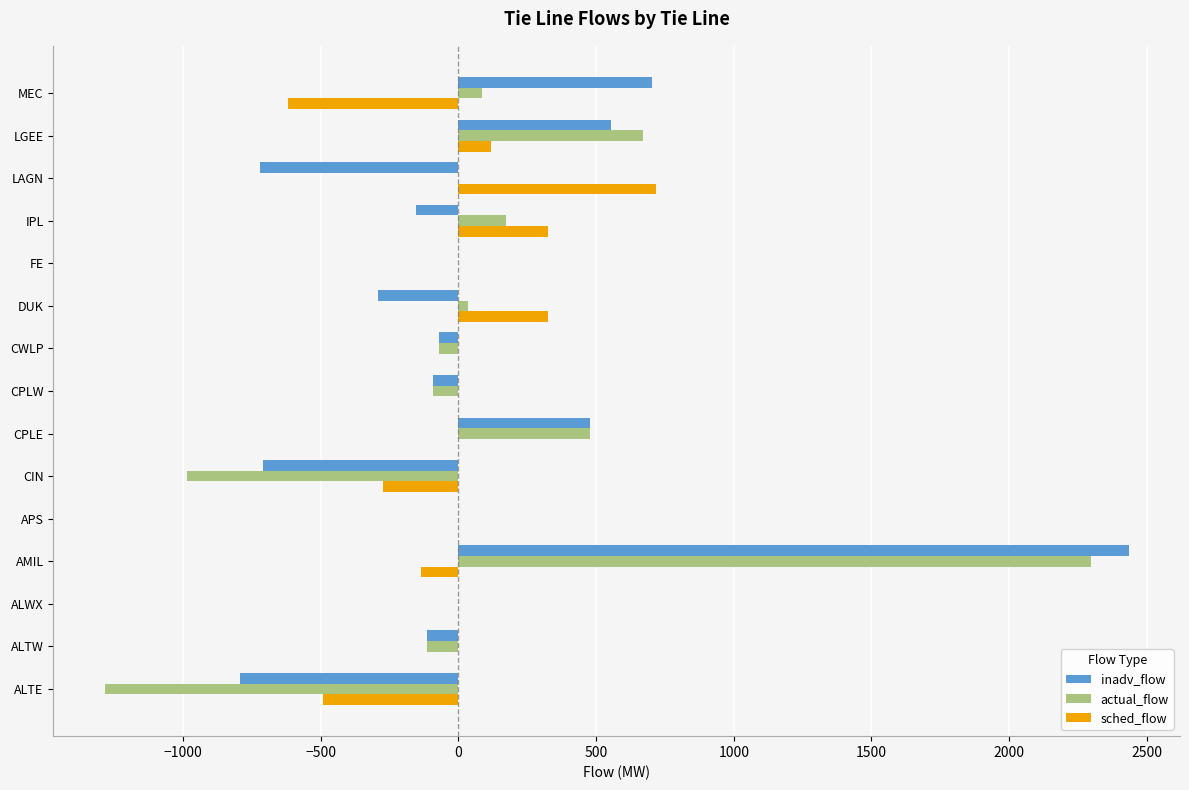

How many distinct data groups are displayed?

3